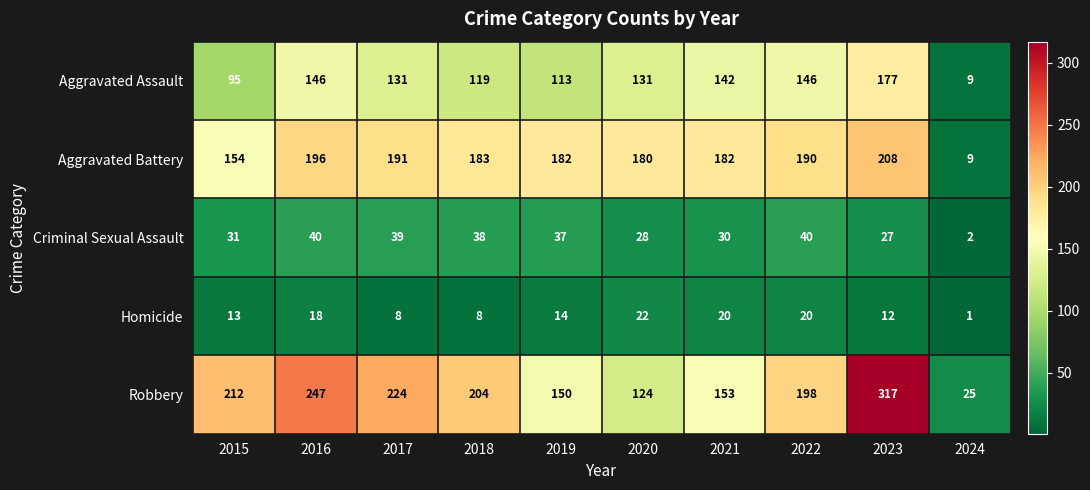

What is the difference between the maximum and second lowest values in the Criminal Sexual Assault series?

13